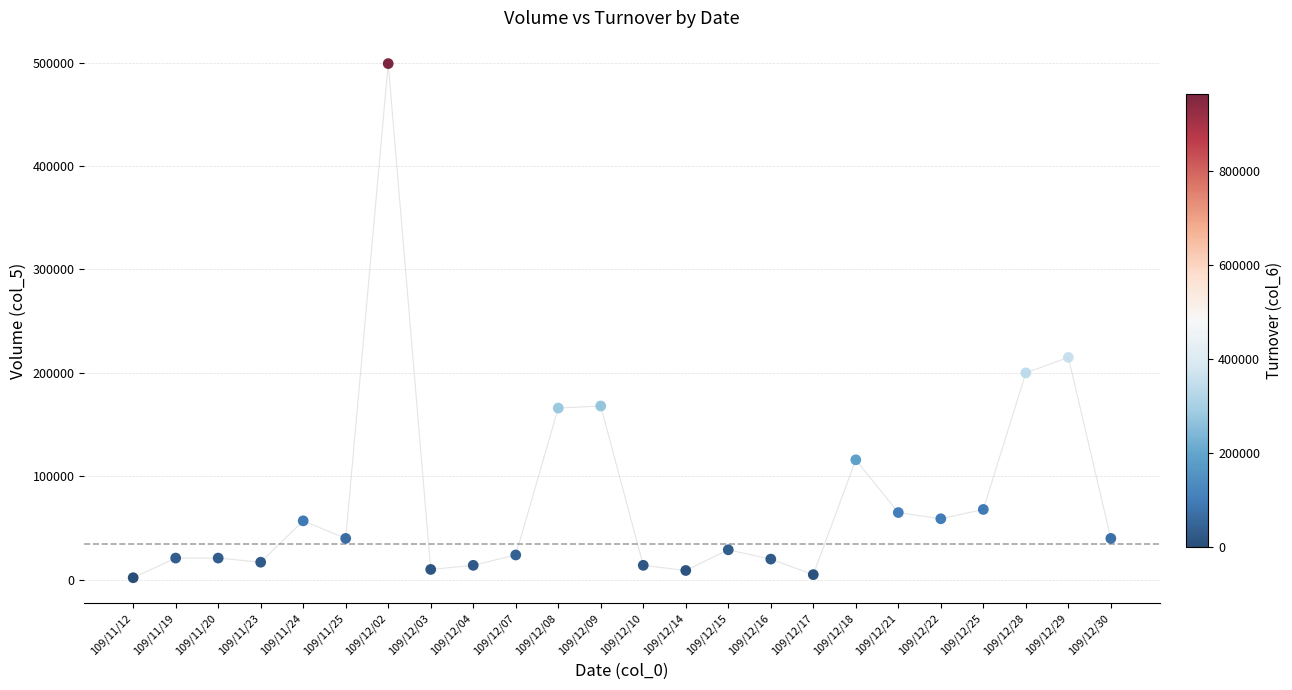

What Y value in the scatter plot is closest to 250500?

215000